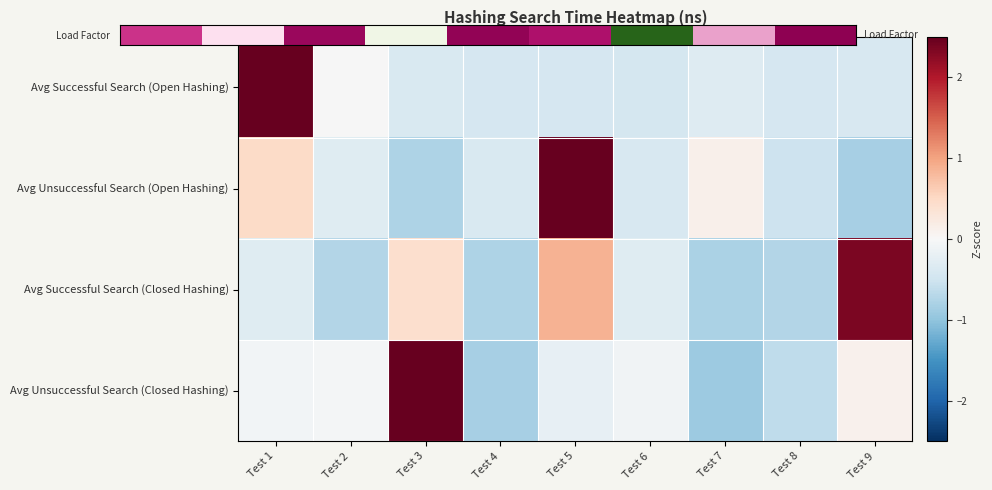

Reading left to right, list all the values displayed in this chart.

Avg Successful Search (Open Hashing): Test 1=2.8	Test 2=-0.0	Test 3=-0.4	Test 4=-0.4	Test 5=-0.4	Test 6=-0.4	Test 7=-0.3	Test 8=-0.4	Test 9=-0.4
Avg Unsuccessful Search (Open Hashing): Test 1=0.5	Test 2=-0.3	Test 3=-0.8	Test 4=-0.4	Test 5=2.6	Test 6=-0.4	Test 7=0.1	Test 8=-0.5	Test 9=-0.8
Avg Successful Search (Closed Hashing): Test 1=-0.3	Test 2=-0.7	Test 3=0.4	Test 4=-0.8	Test 5=0.9	Test 6=-0.3	Test 7=-0.8	Test 8=-0.7	Test 9=2.4
Avg Unsuccessful Search (Closed Hashing): Test 1=-0.1	Test 2=-0.1	Test 3=2.7	Test 4=-0.8	Test 5=-0.2	Test 6=-0.1	Test 7=-0.9	Test 8=-0.6	Test 9=0.1